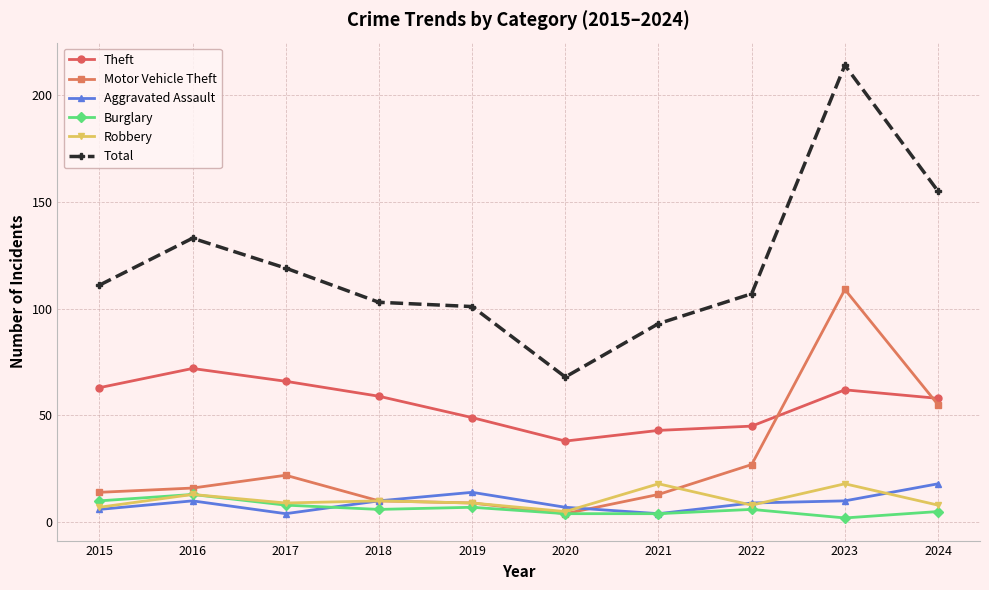

What is the difference between the maximum and second lowest values in the Robbery series?

11